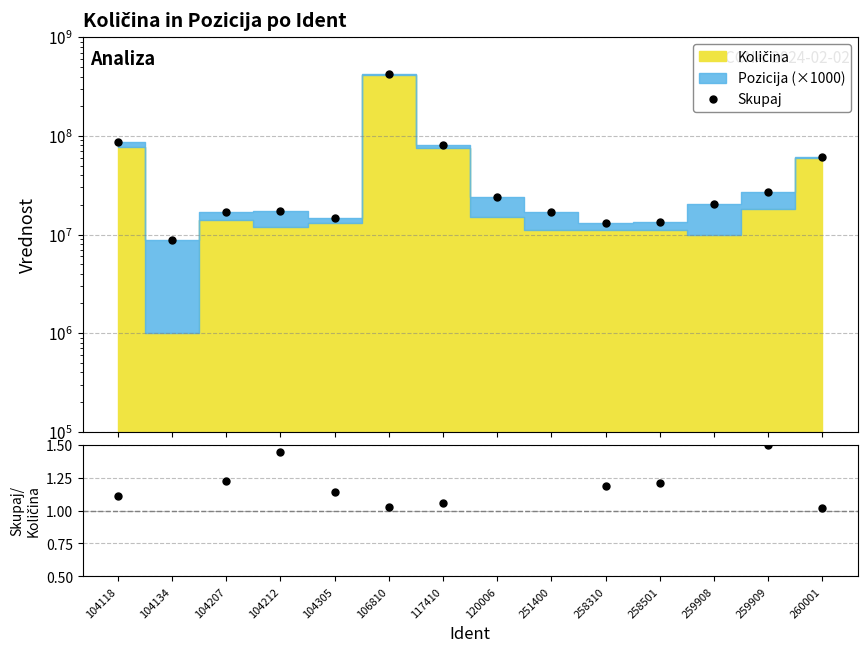

True or false: Skupaj and Skupaj/Količina cross at least once.

False